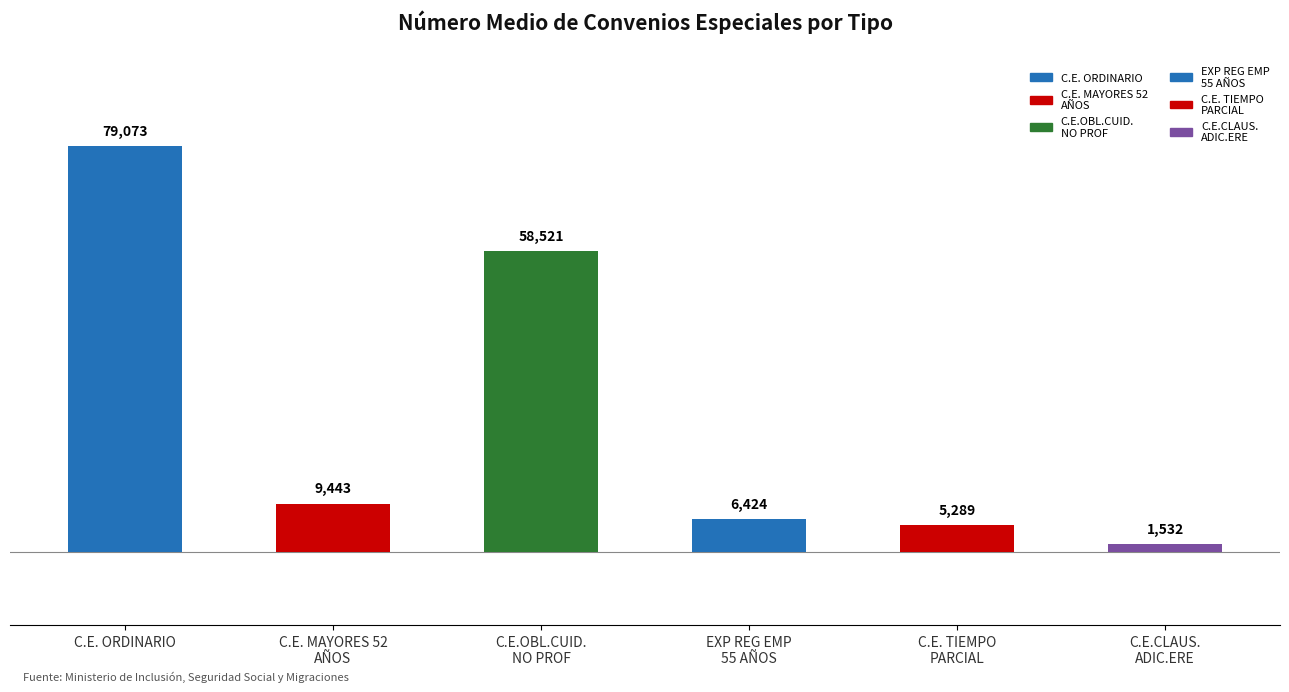

What is the difference between the maximum and minimum values?

77541.0